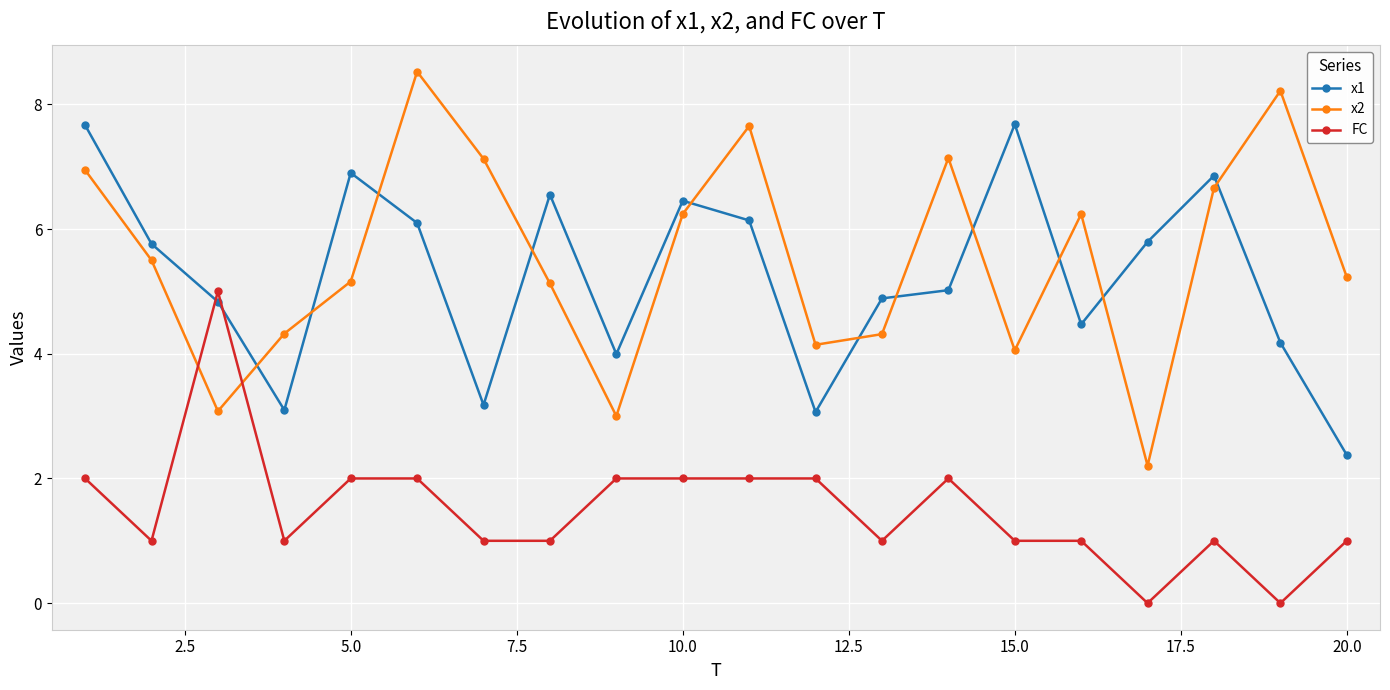

What is the value of the x2 point at the 11th from the left?

7.7